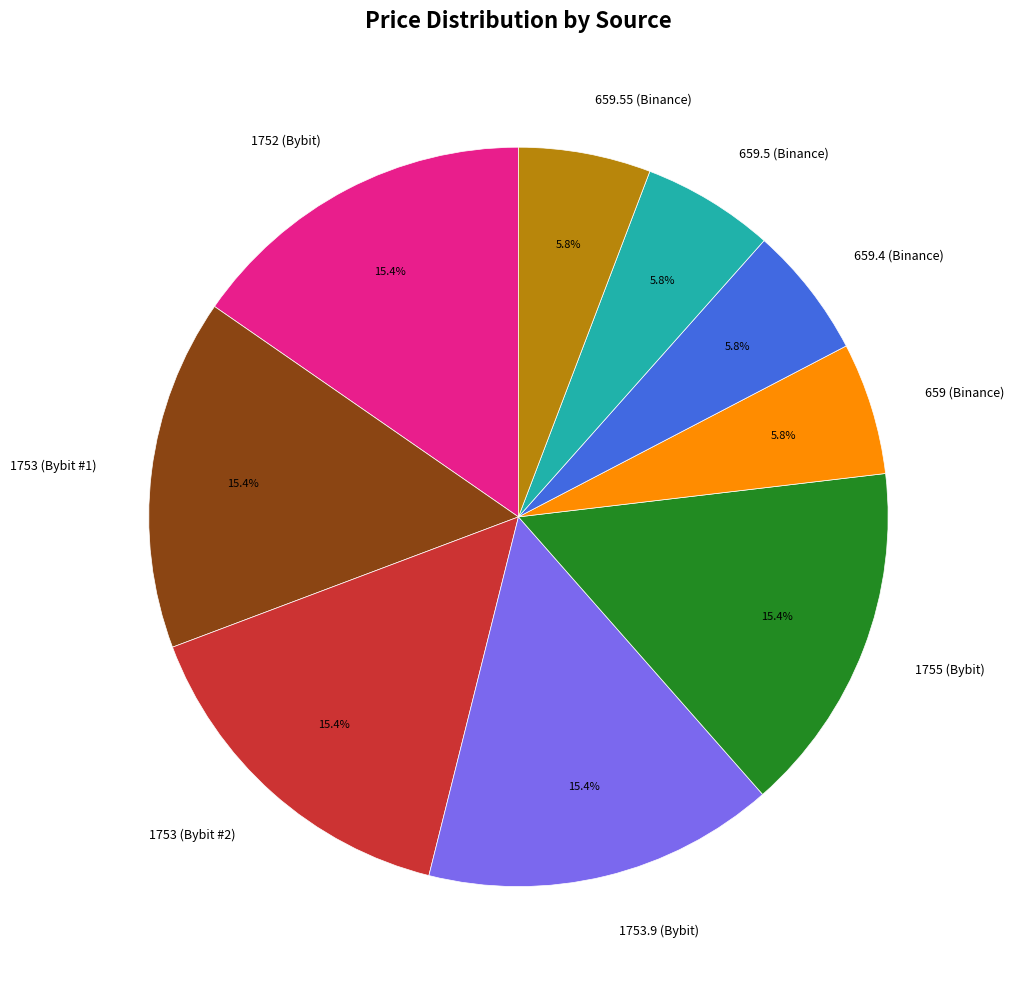

How many slices are in this pie chart?

9